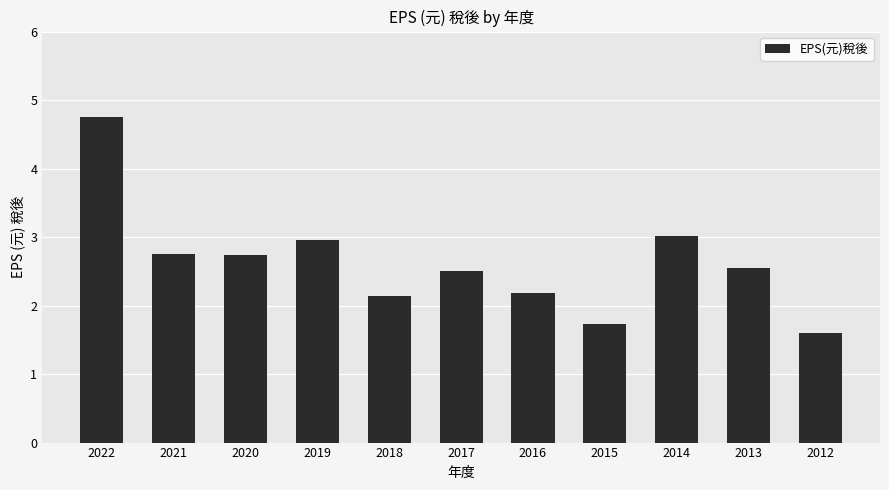

Where does the data first go above 2?

2022